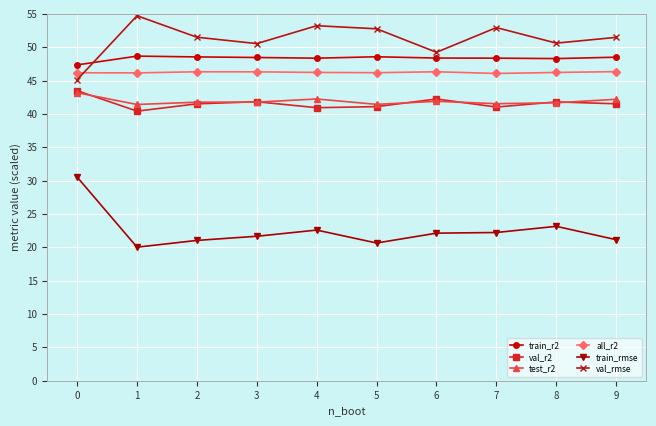

What is the approximate value of val_r2 at 2?

41.5